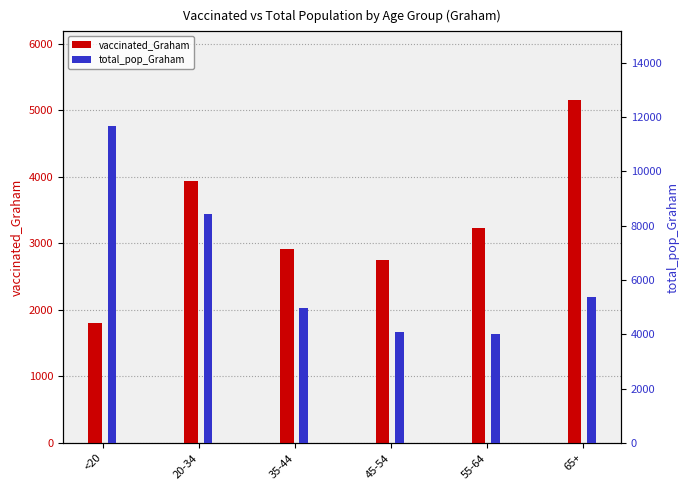

How many distinct data groups are displayed?

2